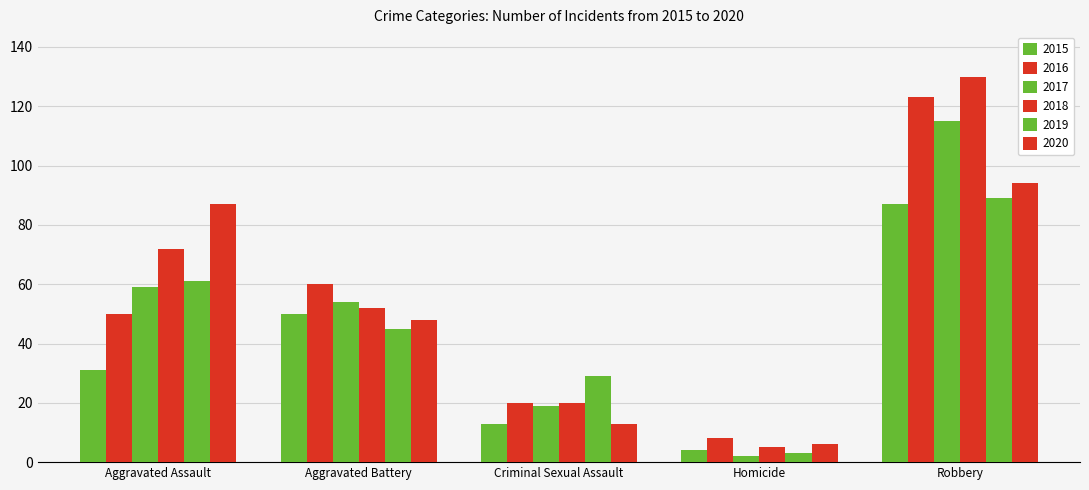

Between Aggravated Assault and Aggravated Battery, which series saw the biggest shift?

2020